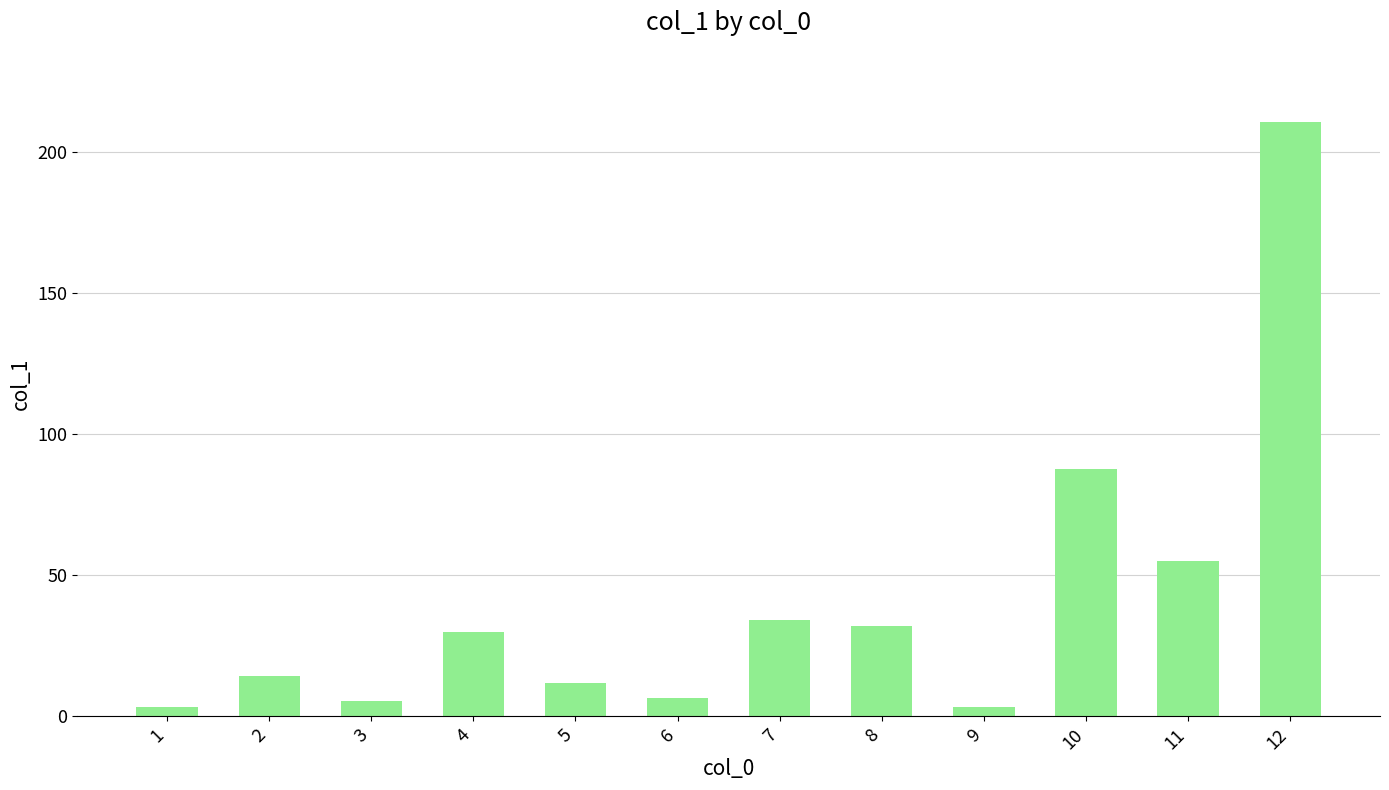

Count the number of data series in this chart.

1